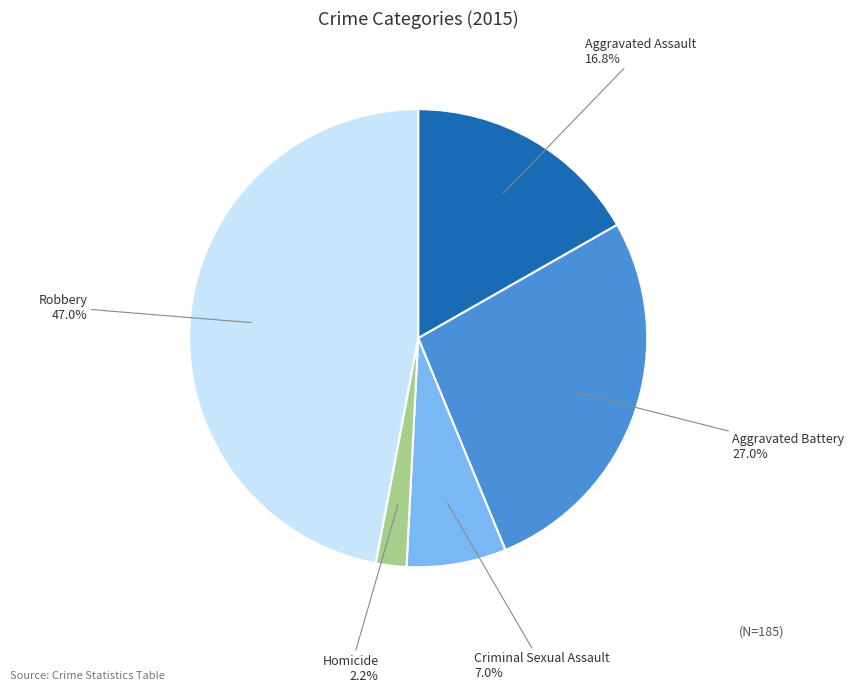

Which slice is the largest?

Robbery